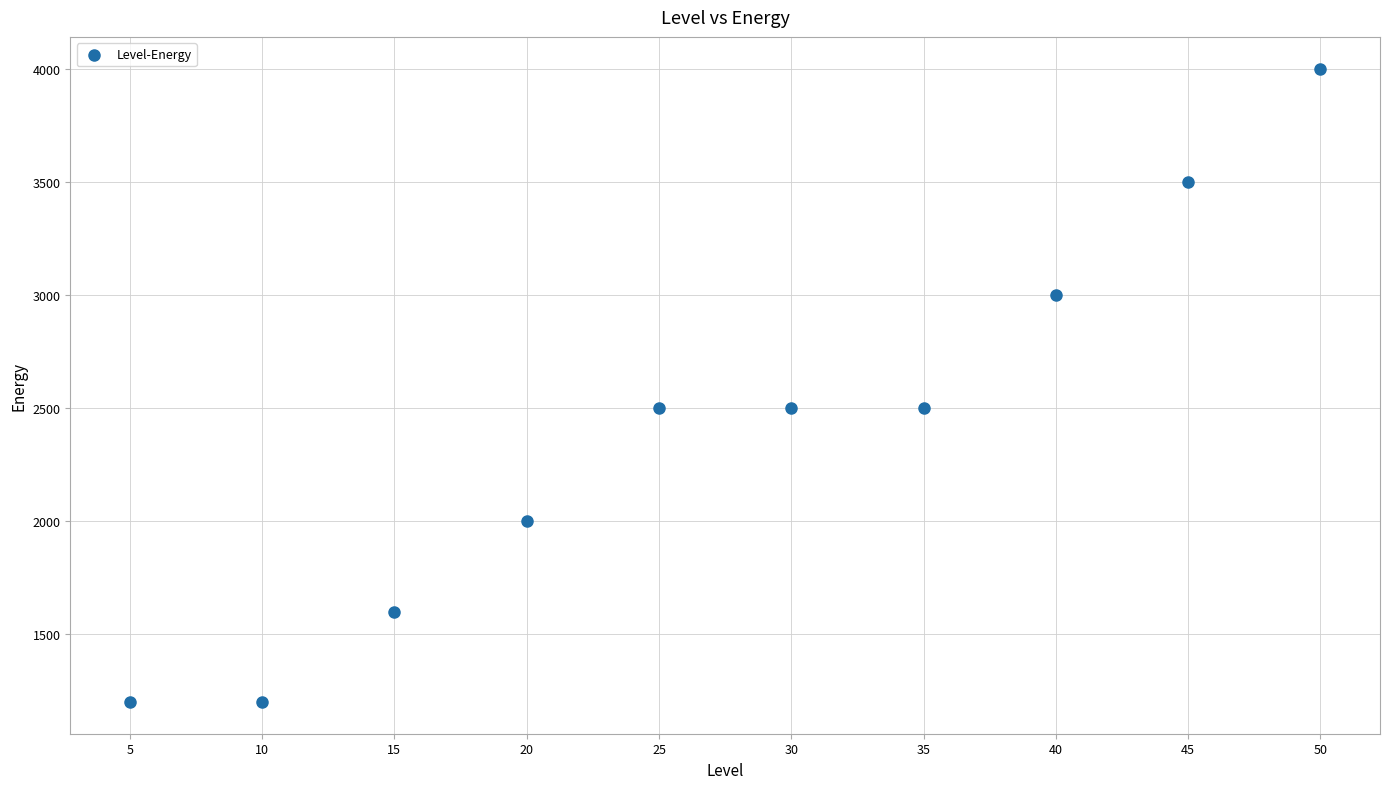

What is the range of X values (max minus min)?

45